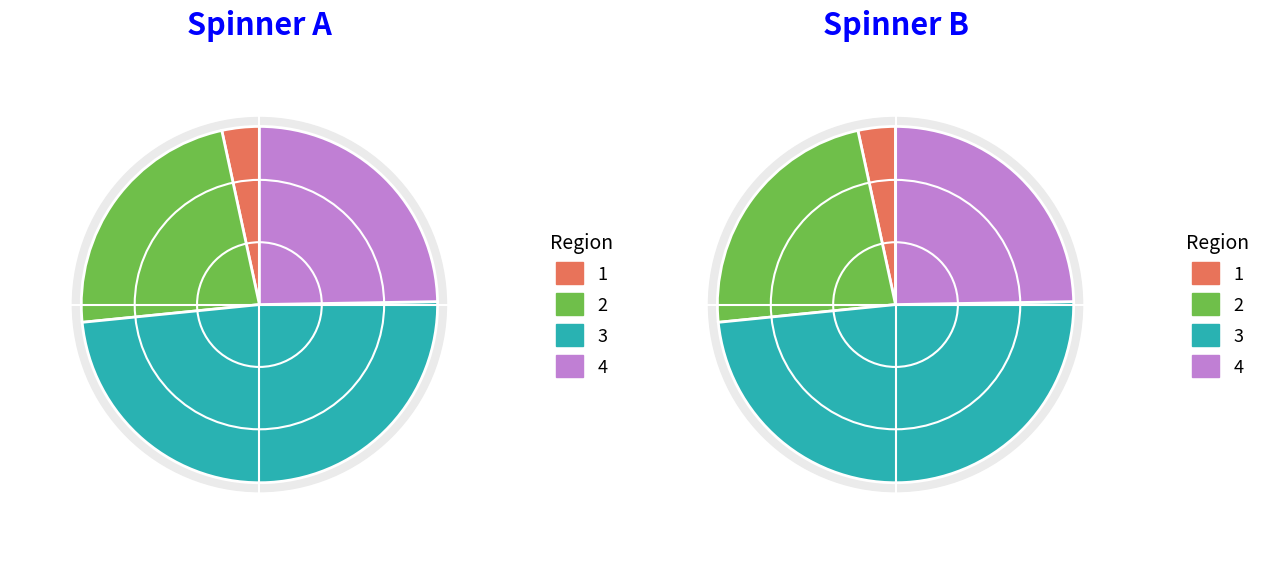

Is there a majority slice in this chart?

No